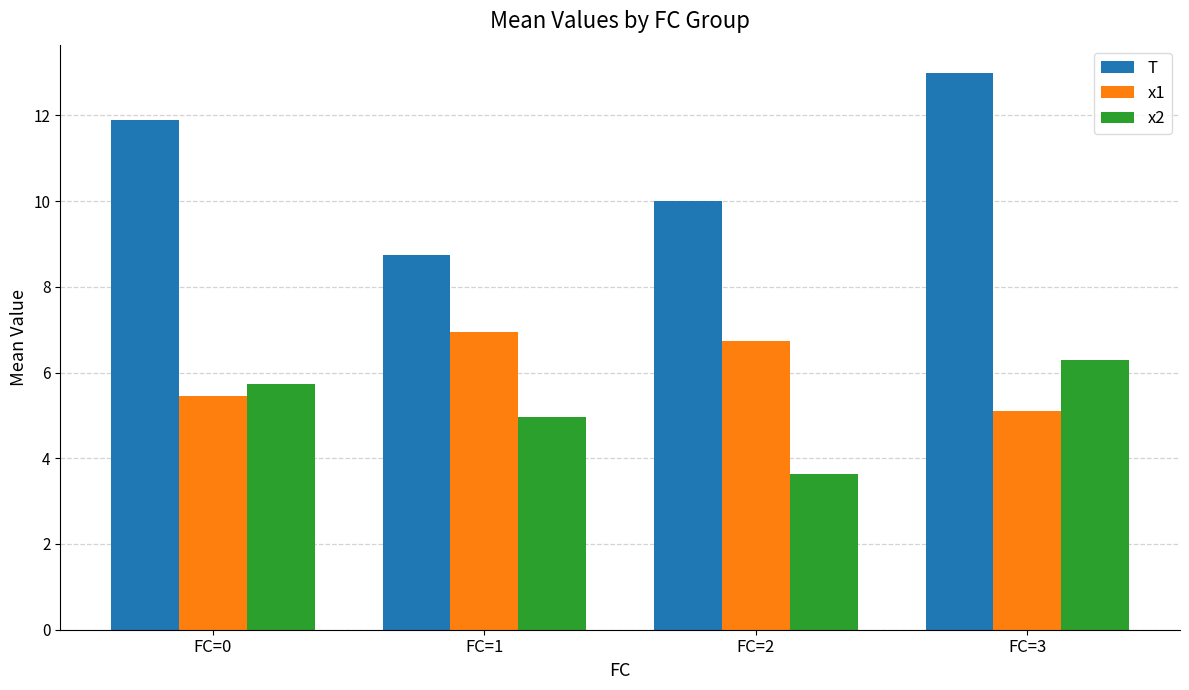

Where does the x1 series first go above 6?

FC=1